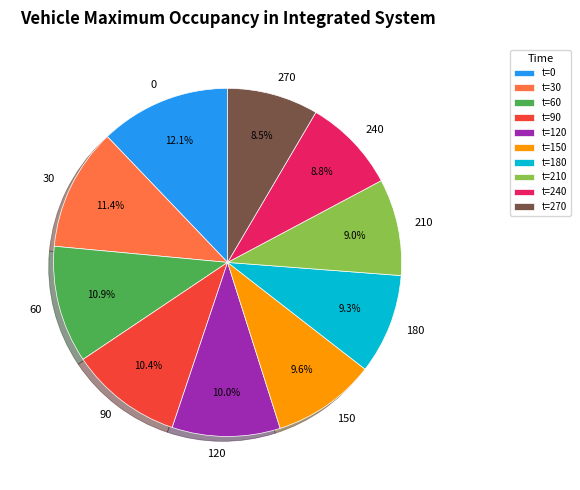

Does any single category account for the majority?

No